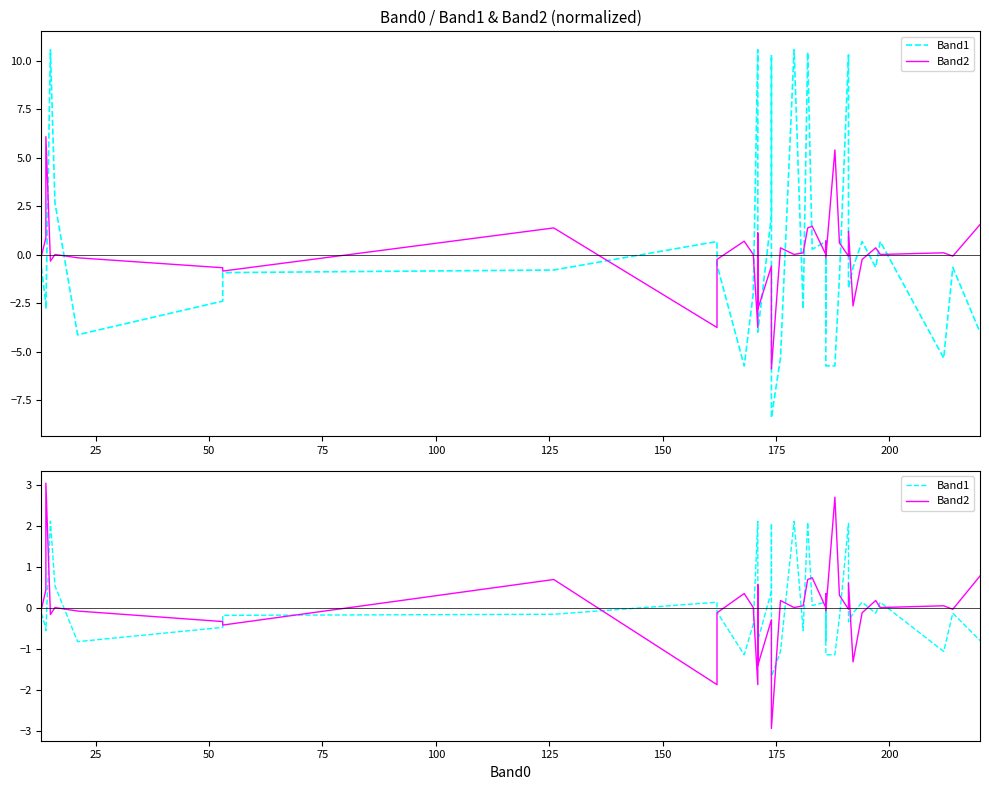

What is the value of the Band1 point at the 20th from the left?

-1.1